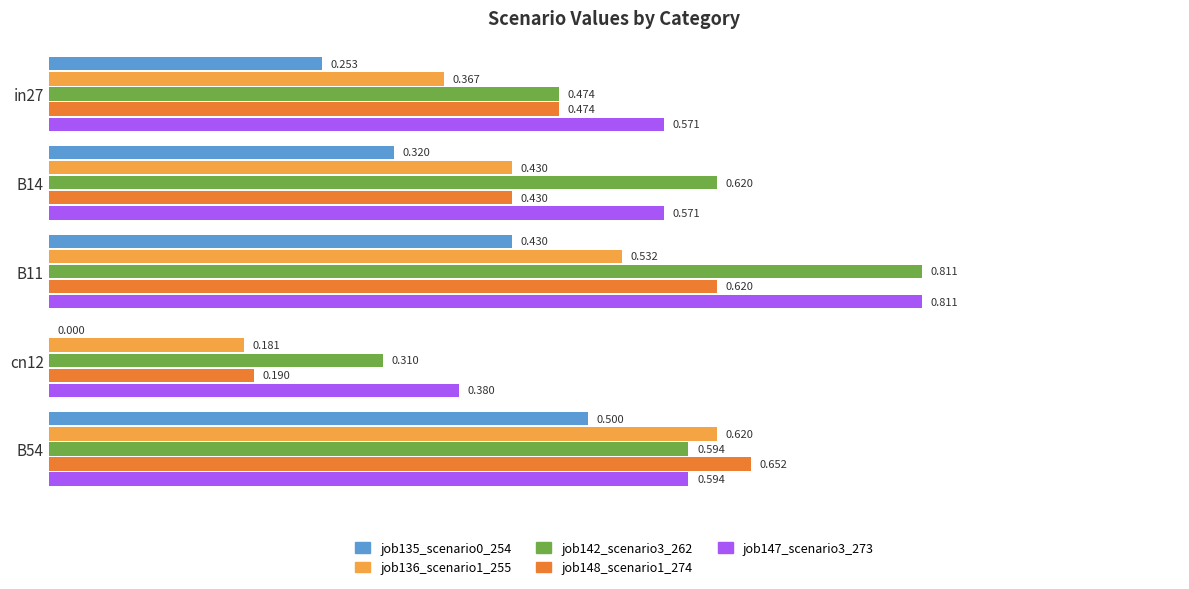

Reading right to left, transcribe all the data shown in this chart.

job135_scenario0_254: 0.5	0.0	0.4	0.3	0.3
job136_scenario1_255: 0.6	0.2	0.5	0.4	0.4
job142_scenario3_262: 0.6	0.3	0.8	0.6	0.5
job148_scenario1_274: 0.7	0.2	0.6	0.4	0.5
job147_scenario3_273: 0.6	0.4	0.8	0.6	0.6